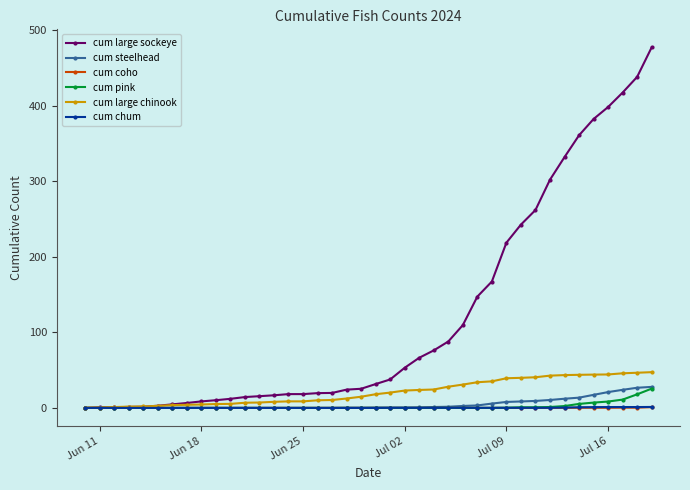

How many data points in cum large chinook are less than 18?

20